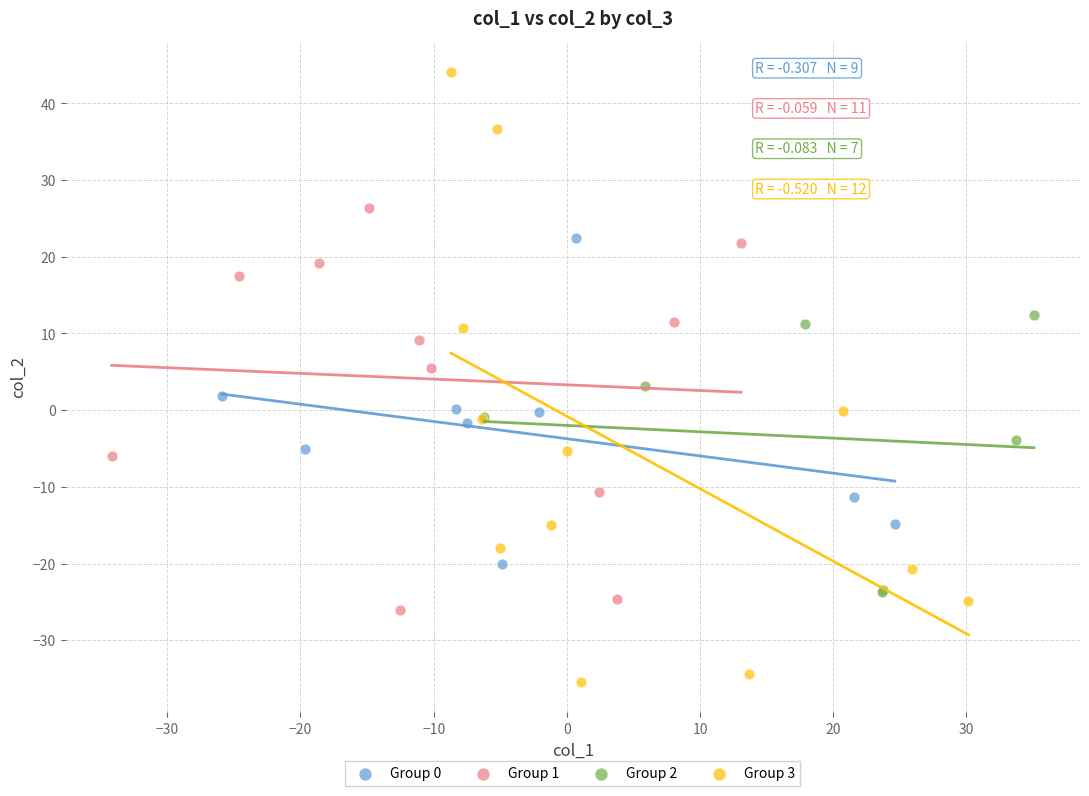

Which series reaches the maximum Y coordinate?

Group 3